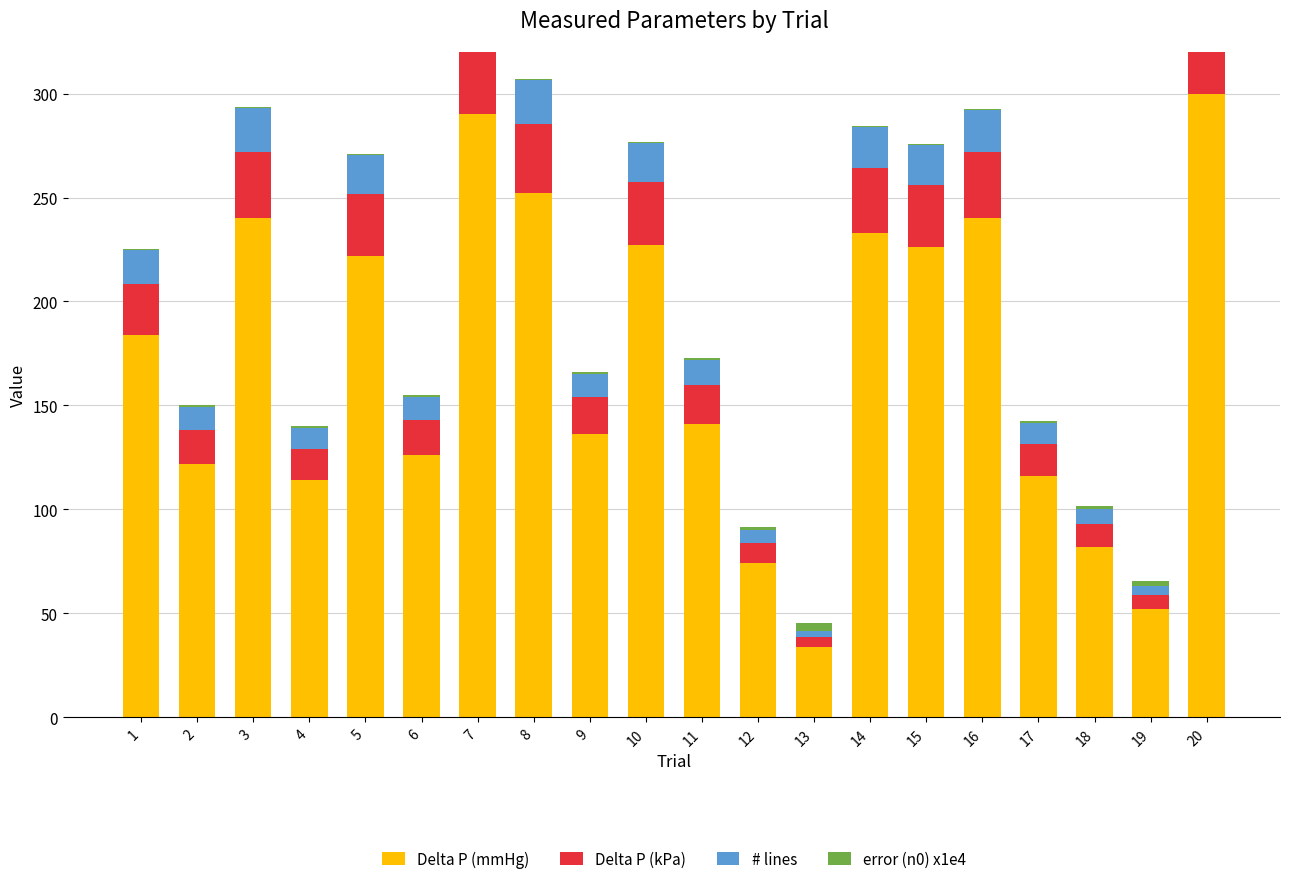

Where is Delta P (kPa) nearest to the value 22?

1